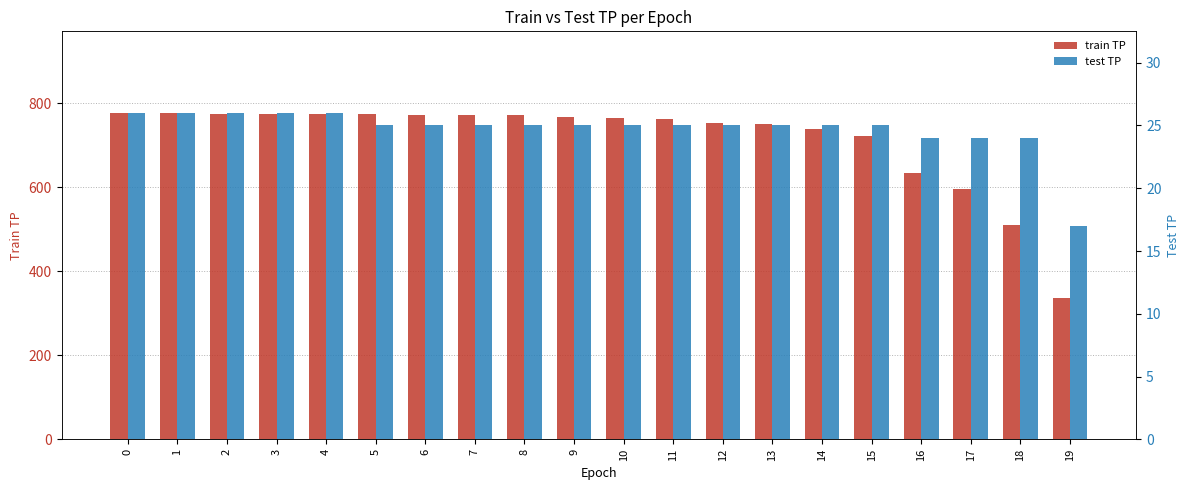

What is the spread (max minus min) of values at 4?

748